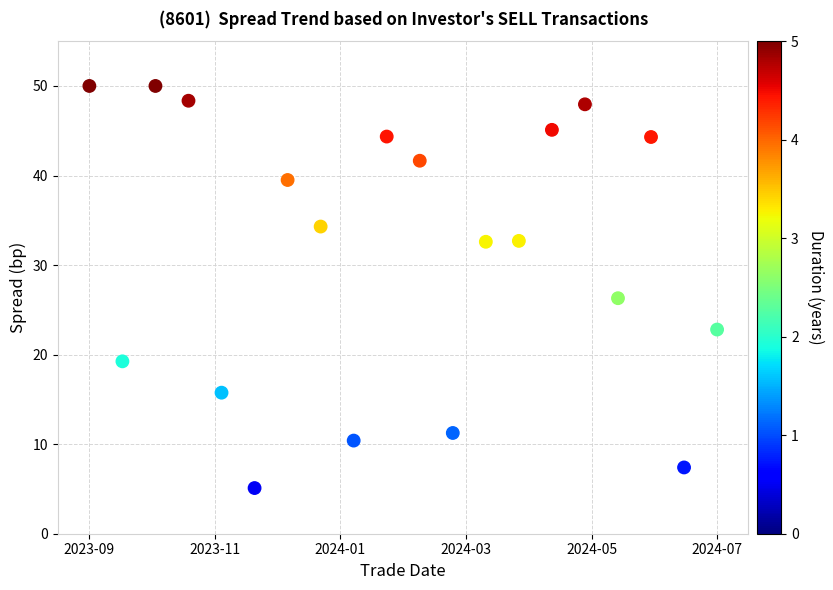

What Y value in the scatter plot is closest to 27?

26.3